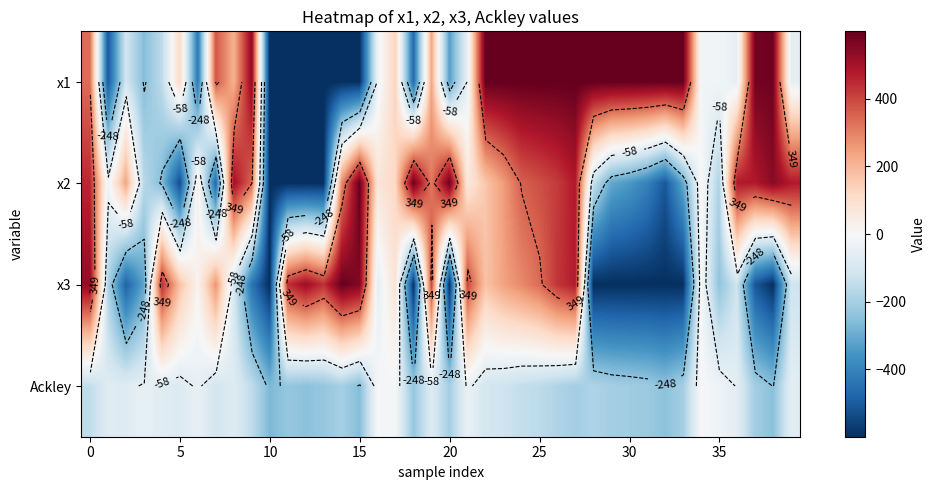

What is the minimum value for x3?

-600.0